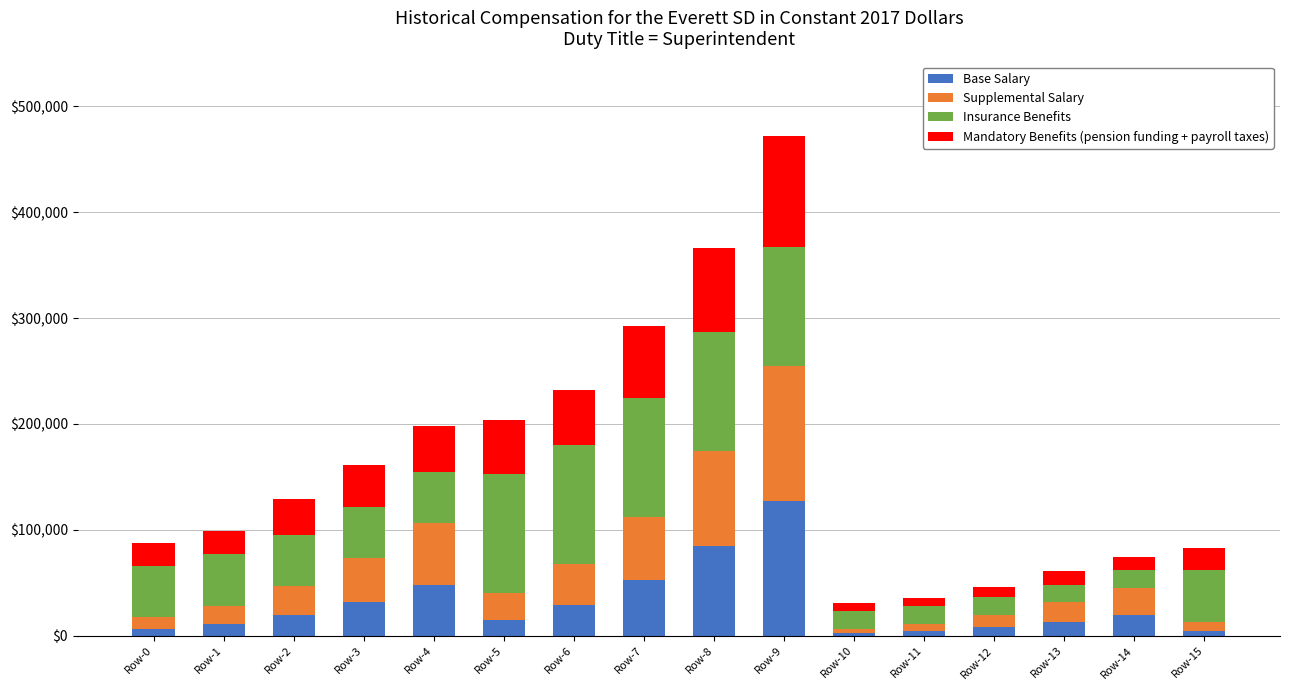

What is the total value across all series at Row-4?

198363.1